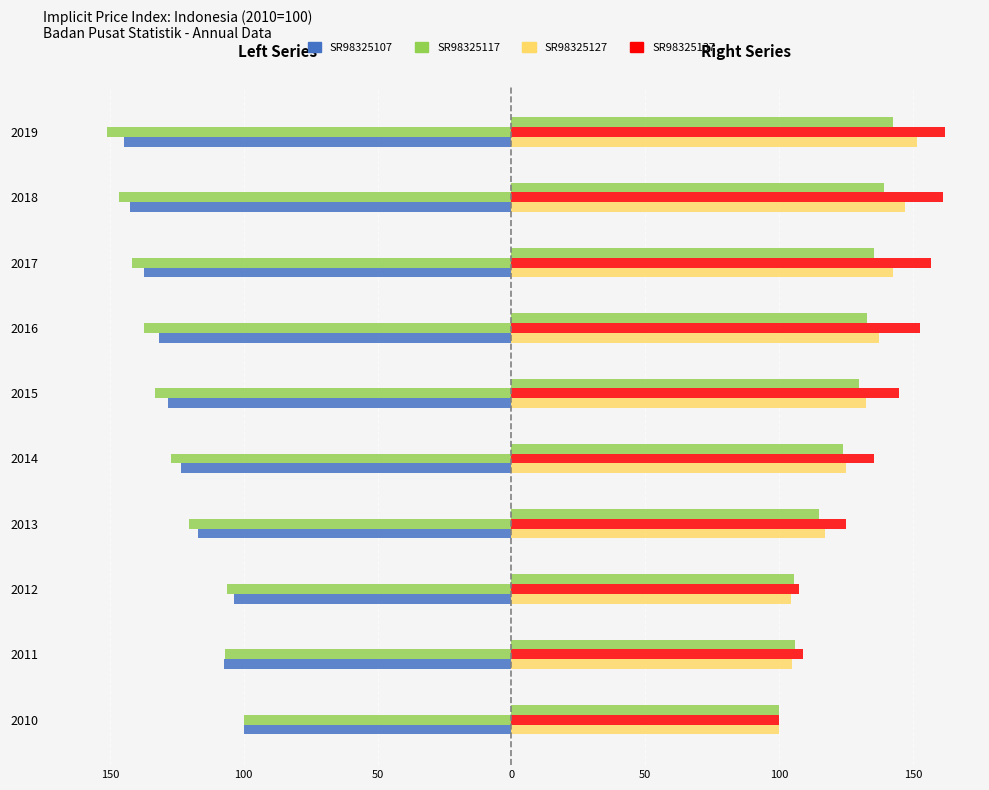

Reading left to right, list all the values displayed in this chart.

SR98325107: -100.0	-107.5	-103.8	-117.0	-123.4	-128.3	-131.4	-137.1	-142.3	-144.6
SR98325117: -100.0	-107.1	-106.1	-120.3	-127.2	-133.0	-137.1	-141.7	-146.4	-151.0
SR98325127: 100.0	104.9	104.3	117.3	125.0	132.5	137.2	142.5	147.1	151.5
SR98325137: 100.0	108.8	107.5	124.8	135.3	144.9	152.6	156.7	161.3	162.0
SR98325147: 100.0	105.8	105.4	115.0	124.0	129.9	132.8	135.4	139.1	142.3